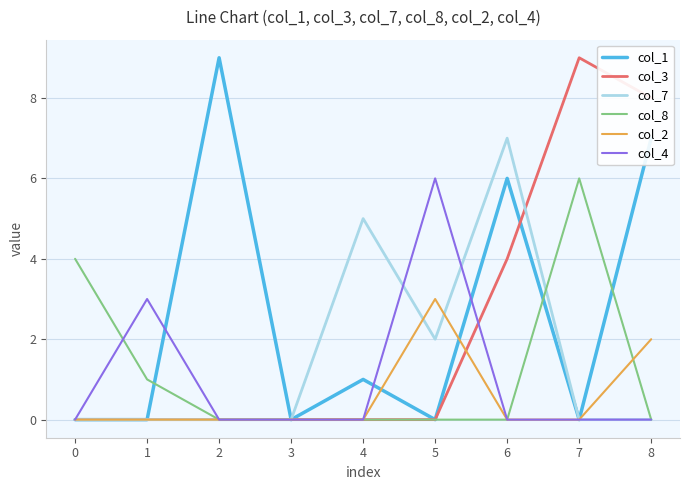

Reading left to right, what are all the values shown in this chart?

col_1: 0	0	9	0	1	0	6	0	7
col_3: 0	0	0	0	0	0	4	9	8
col_7: 0	0	0	0	5	2	7	0	0
col_8: 4	1	0	0	0	0	0	6	0
col_2: 0	0	0	0	0	3	0	0	2
col_4: 0	3	0	0	0	6	0	0	0